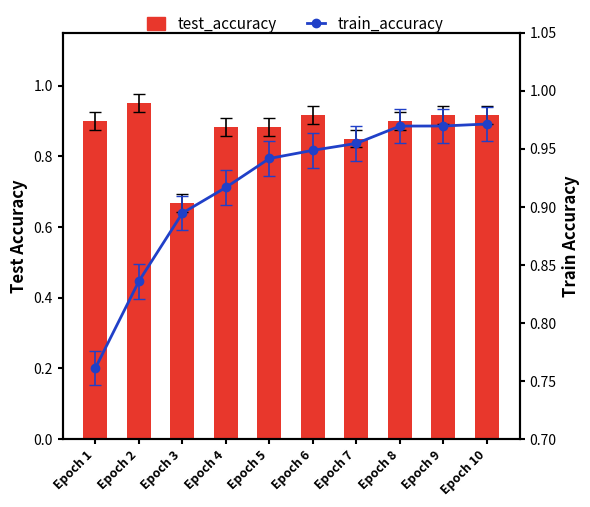

Between Epoch 2 and Epoch 7, which series saw the biggest shift?

train_accuracy